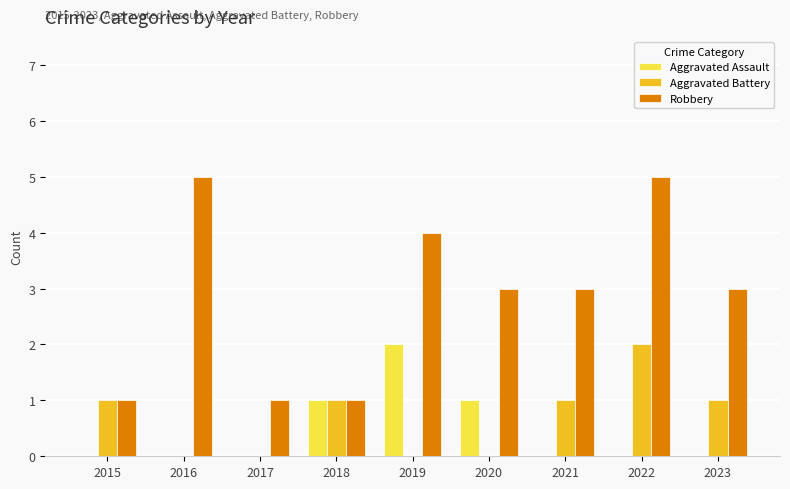

Between 2016 and 2022, which series saw the biggest shift?

Aggravated Battery